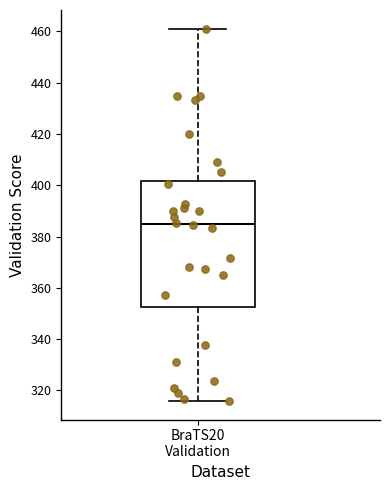

Transcribe this box plot: give where the median line is, the range the box spans, and where the two whiskers end, as read against the y-axis. The values are not printed on the chart, so give them approximately, as read against the axis.

median 386, box 352 to 402, whiskers 316 to 462